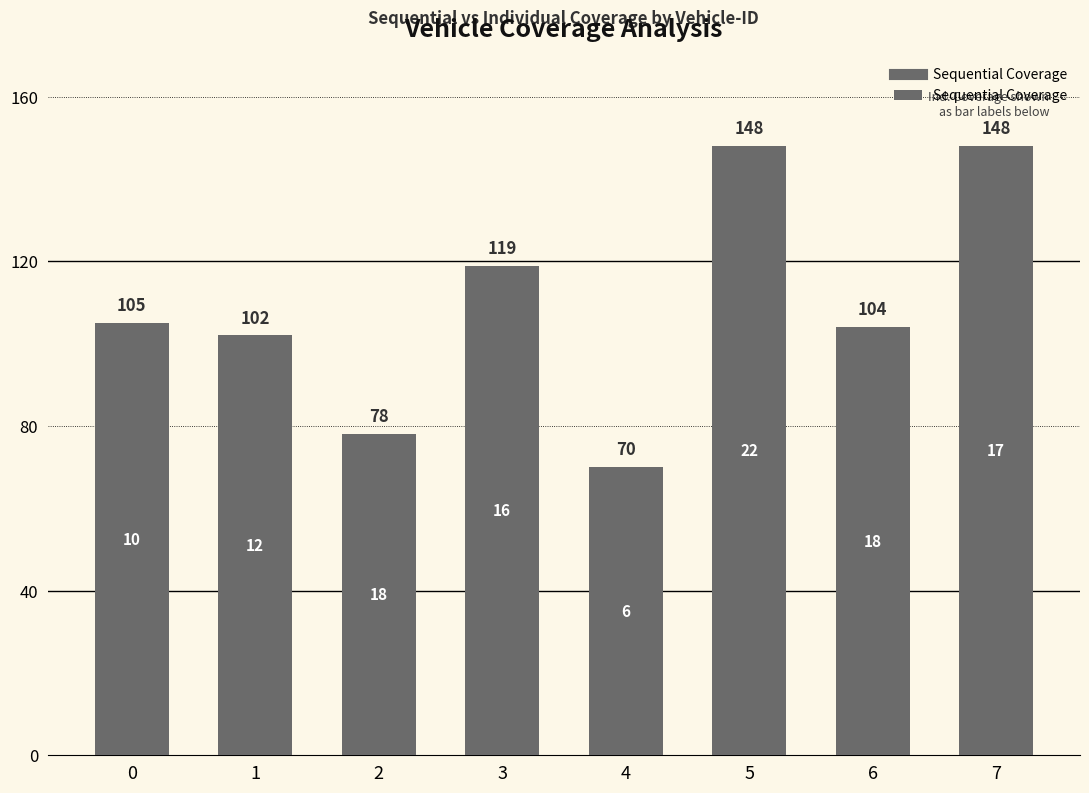

What is the change in value from 2 to 6?

+26